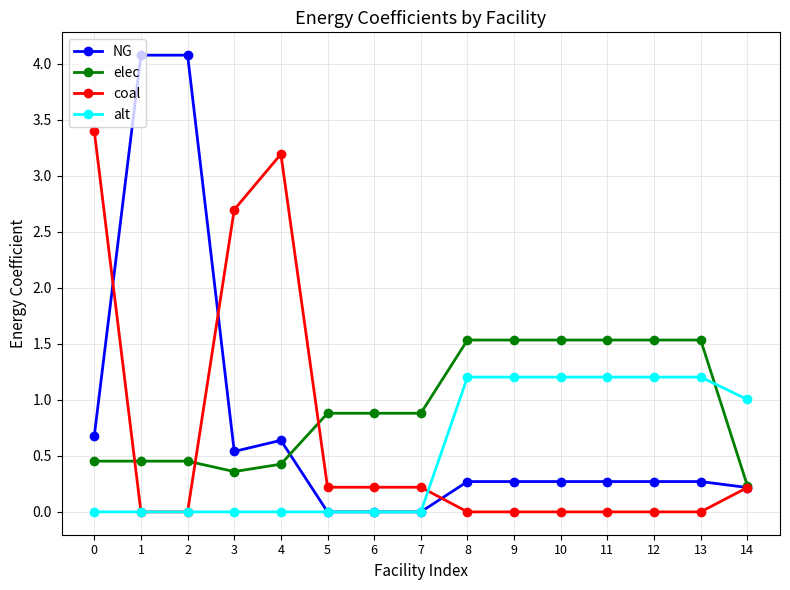

At which category does coal reach its first local peak?

4